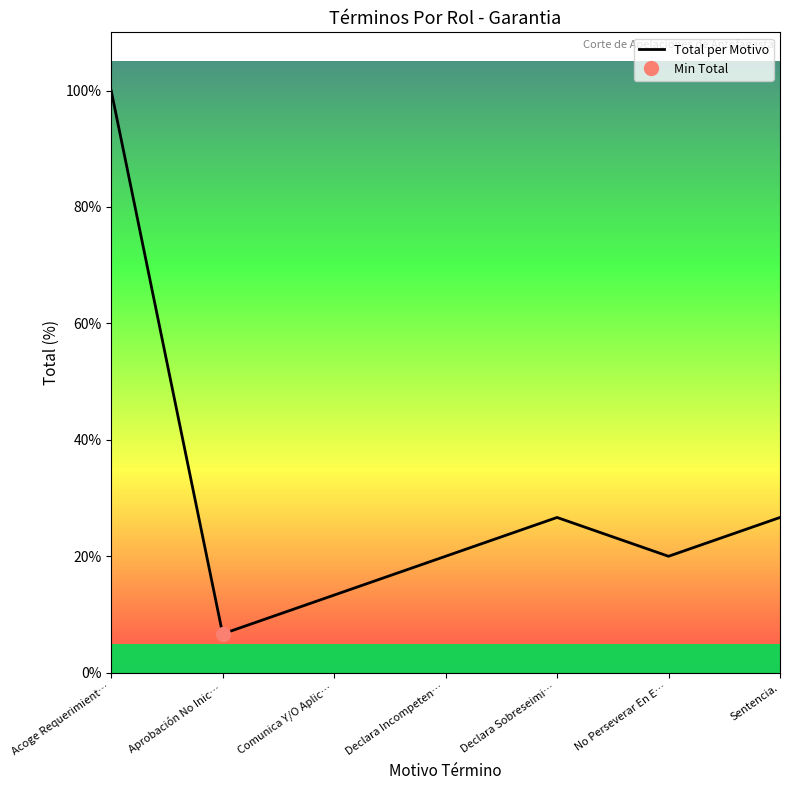

What is the change in value from Comunica Y/O Aplic… to Sentencia.?

+13.3